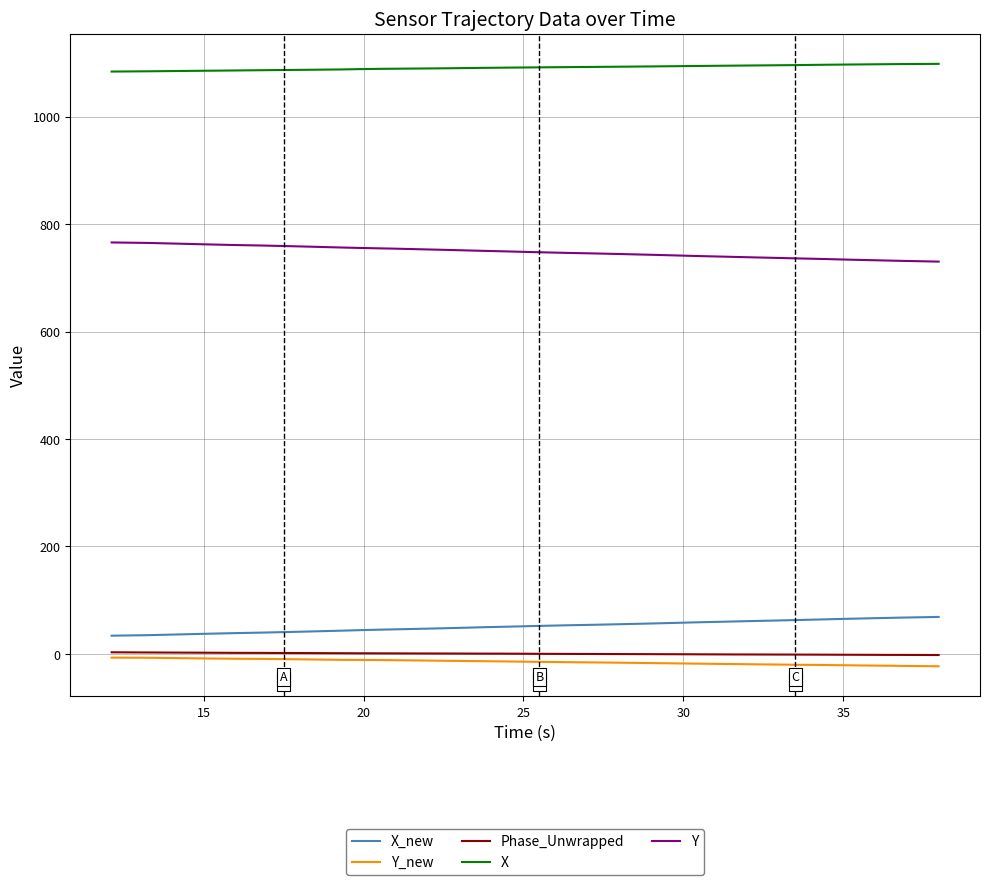

True or false: X and Phase_Unwrapped intersect in this chart.

False